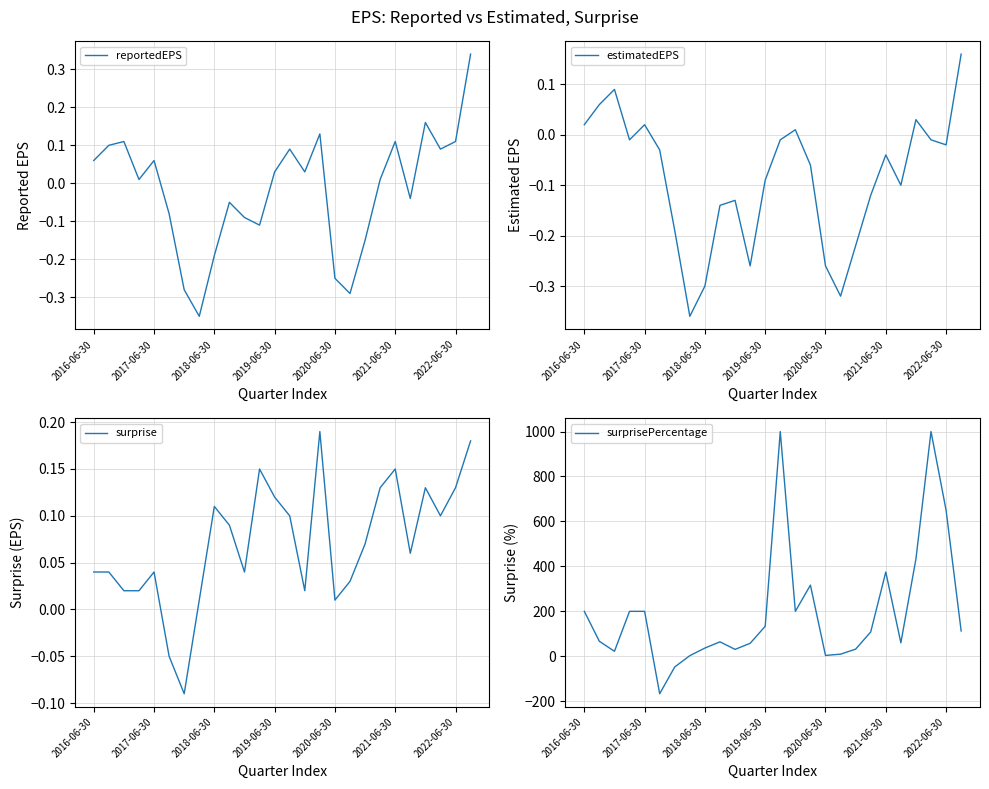

Does the chart display data point markers on the line(s)?

No